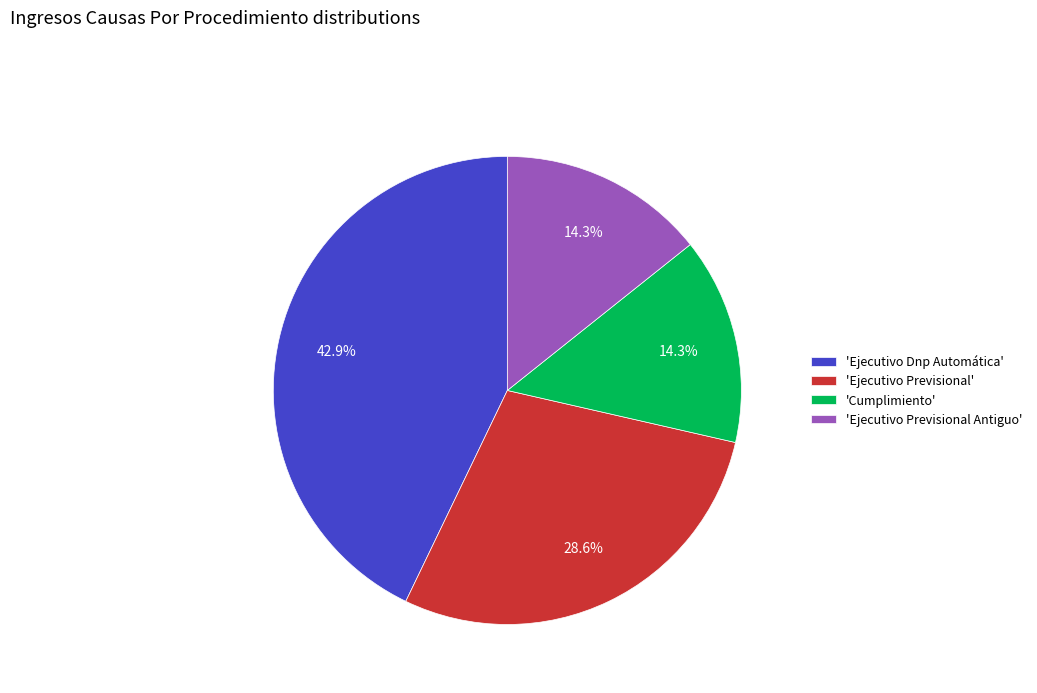

Approximately how many times larger is the value at 'Ejecutivo Dnp Automática' compared to 'Ejecutivo Previsional Antiguo'?

3.0